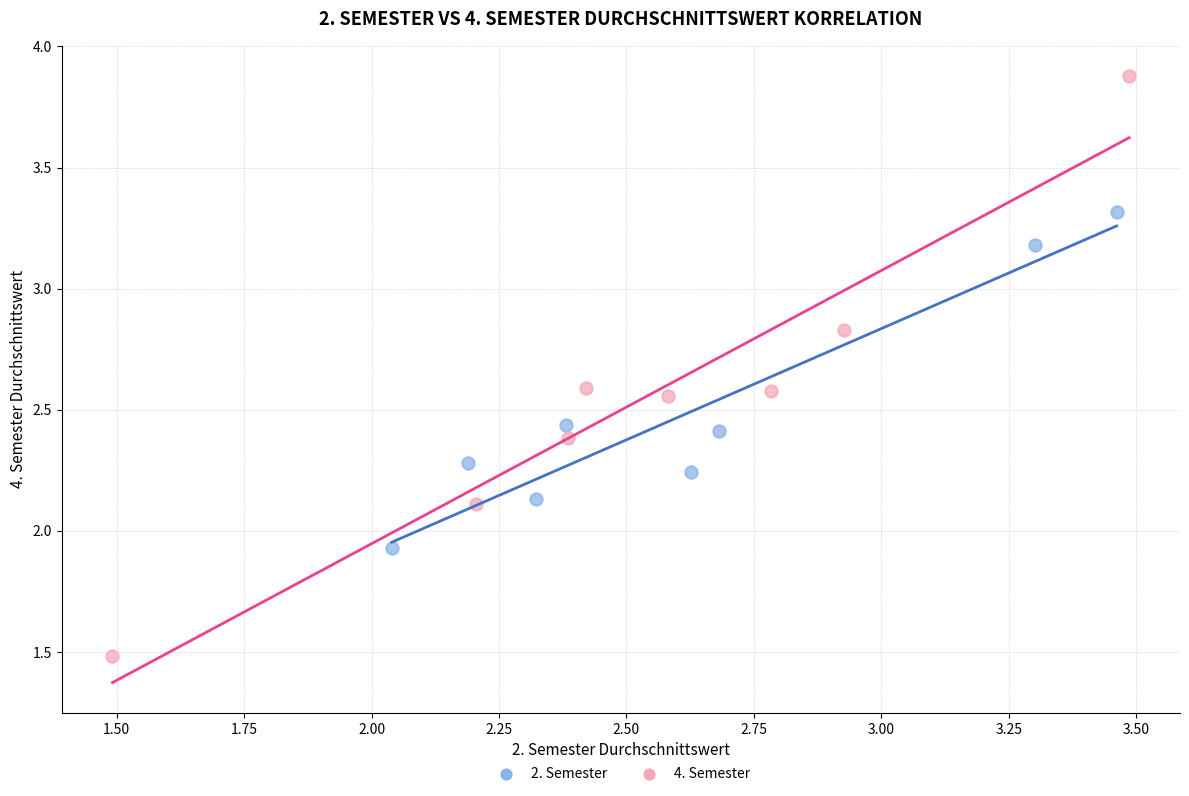

Which series has the largest Y range (max minus min)?

4. Semester